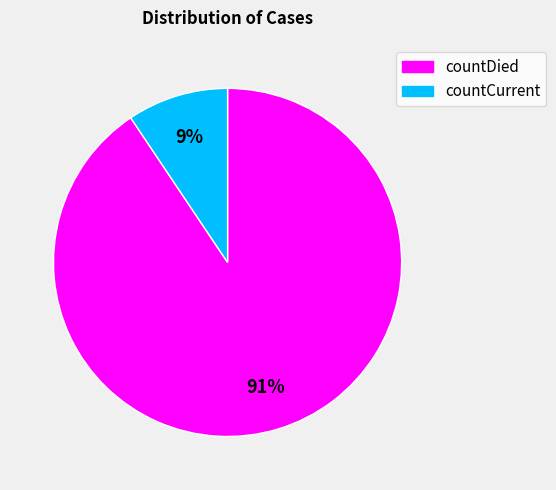

Which slice represents more than half of the pie?

countDied